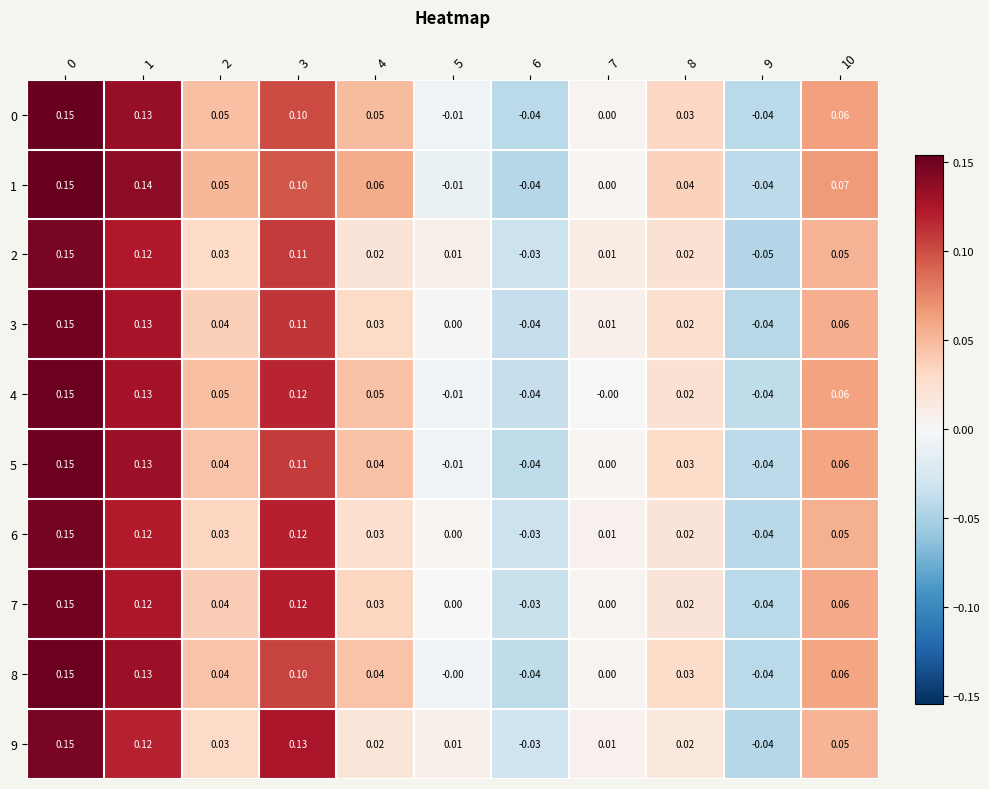

Which label corresponds to the smallest value in the chart?

9